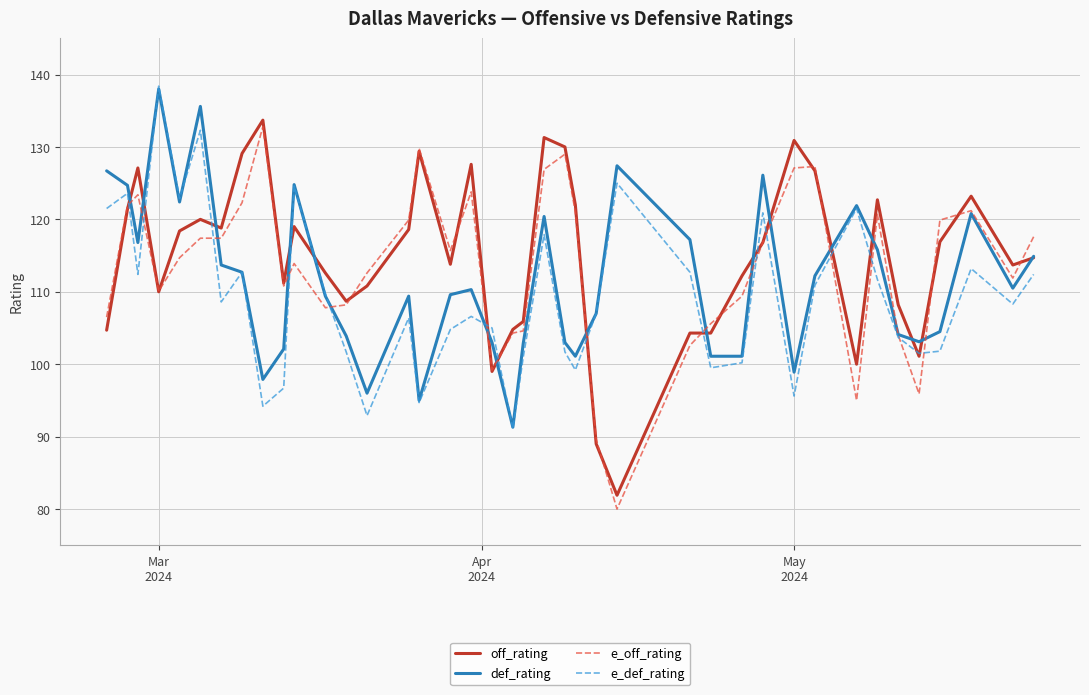

What is the maximum value for off_rating?

133.7